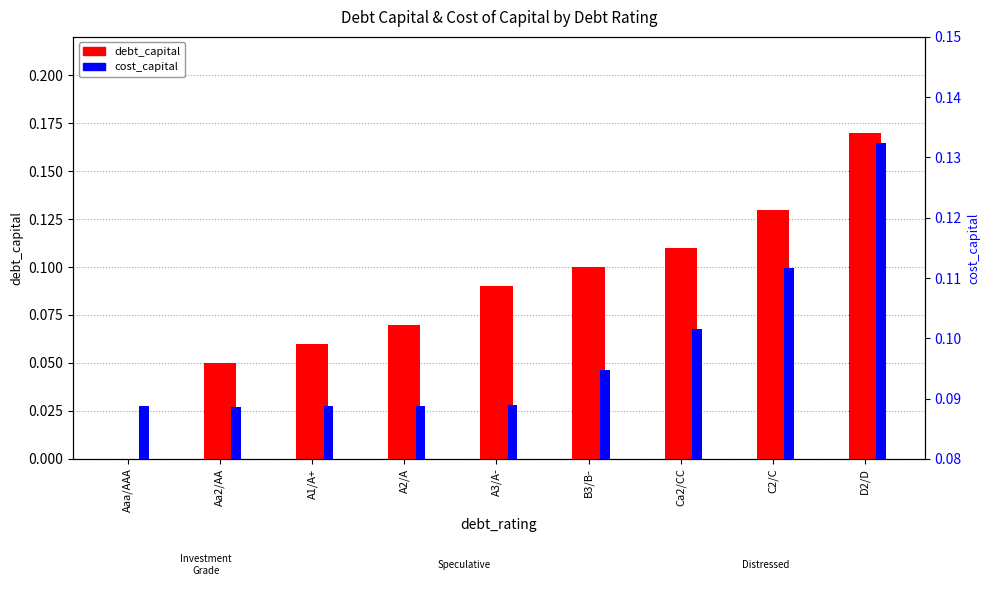

What is the total value across all series at C2/C?

0.2